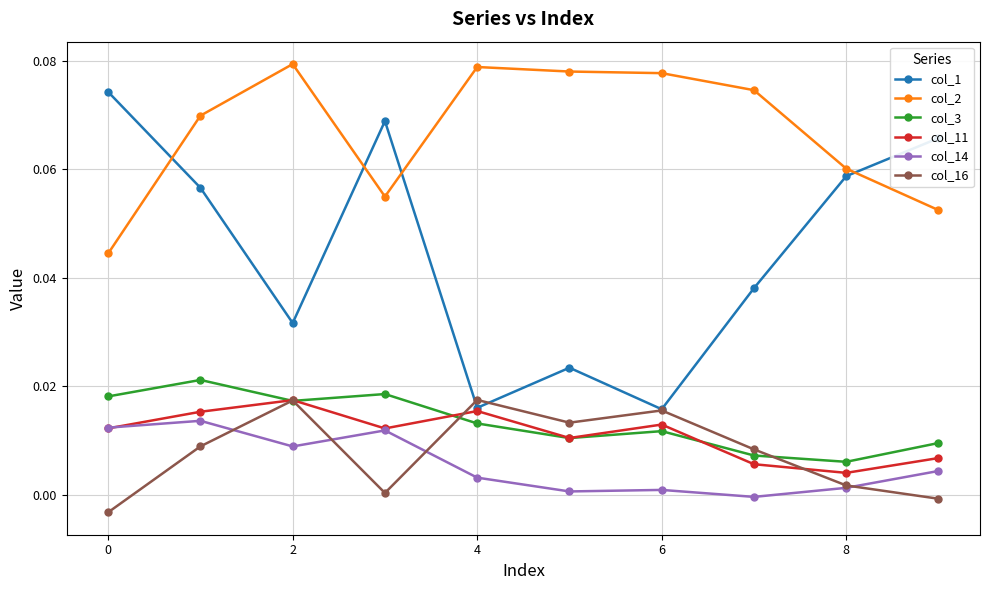

Which series ends up on top after the final intersection of col_3 and col_16?

col_3